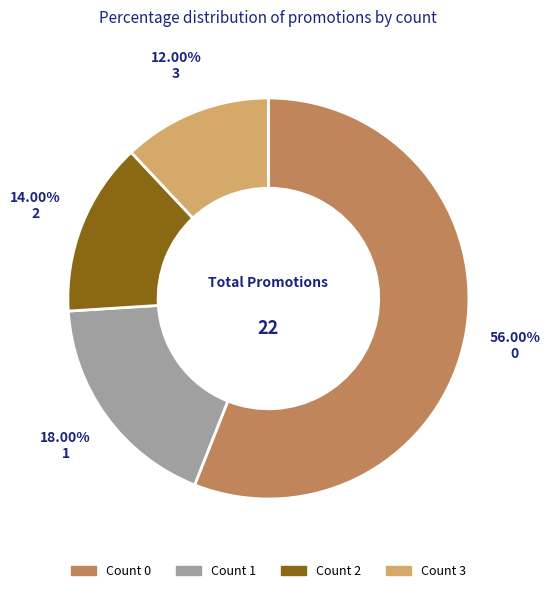

Is there a majority slice in this chart?

Yes